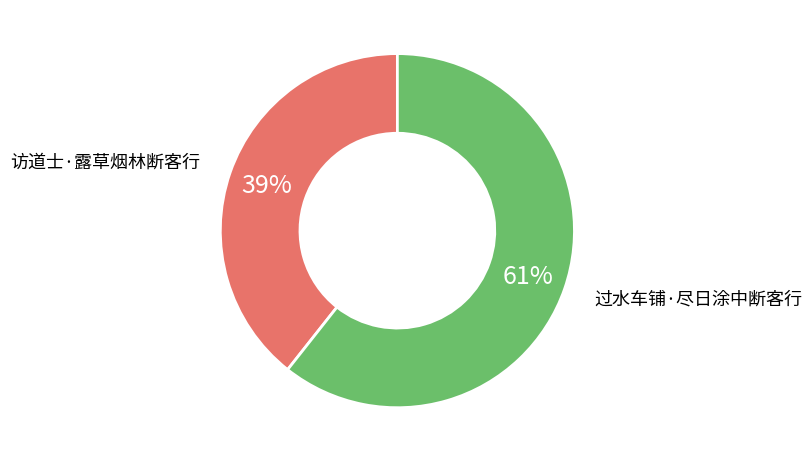

Is 过水车铺·尽日涂中断客行 the majority of the pie?

Yes